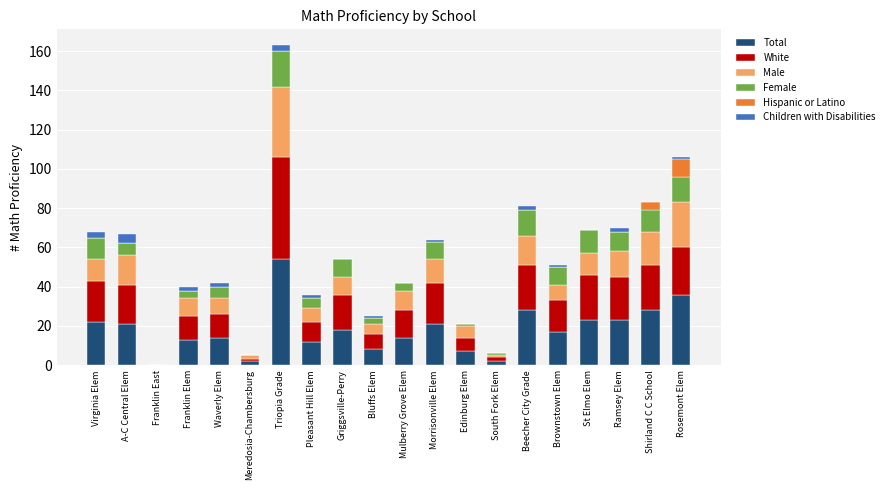

True or false: Total has a value of 15 at Virginia Elem.

False